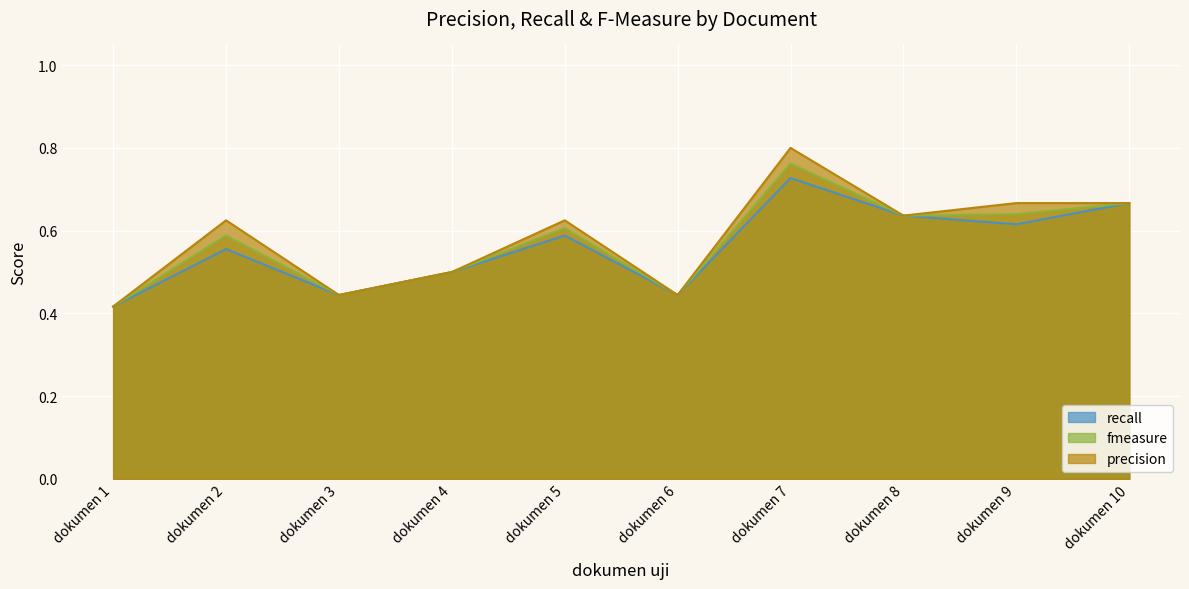

What is the difference between the precision values at dokumen 5 and dokumen 1?

0.2